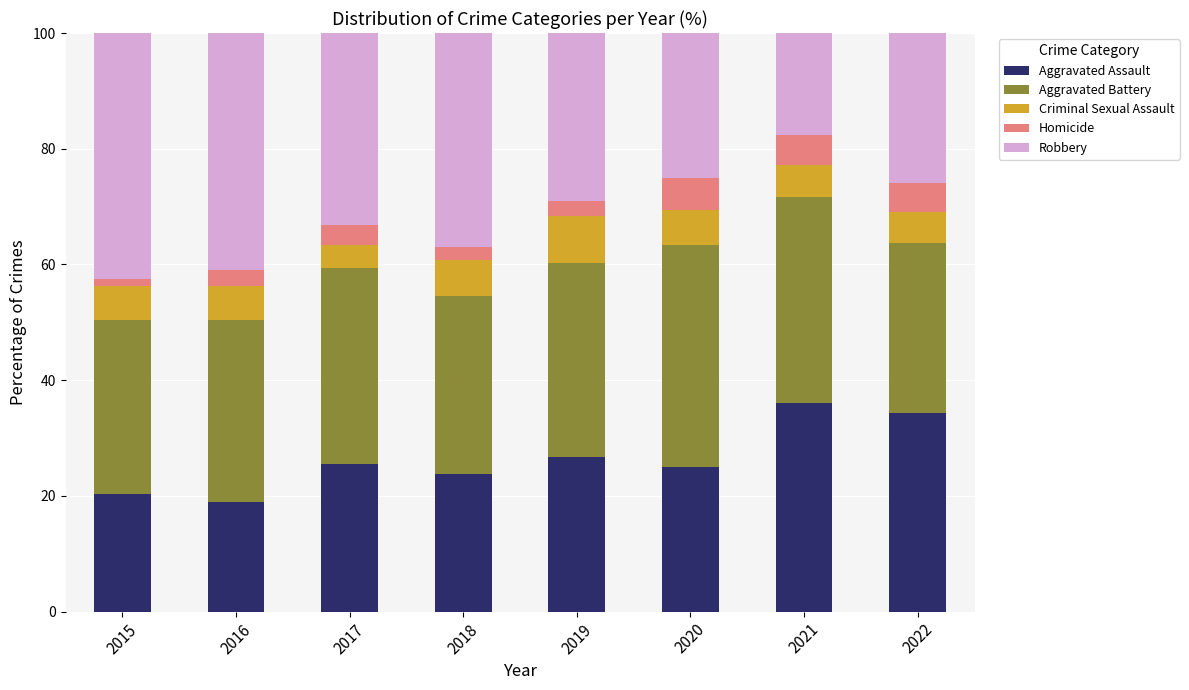

The value of Aggravated Assault at 2022 is 34.3. True or false?

True